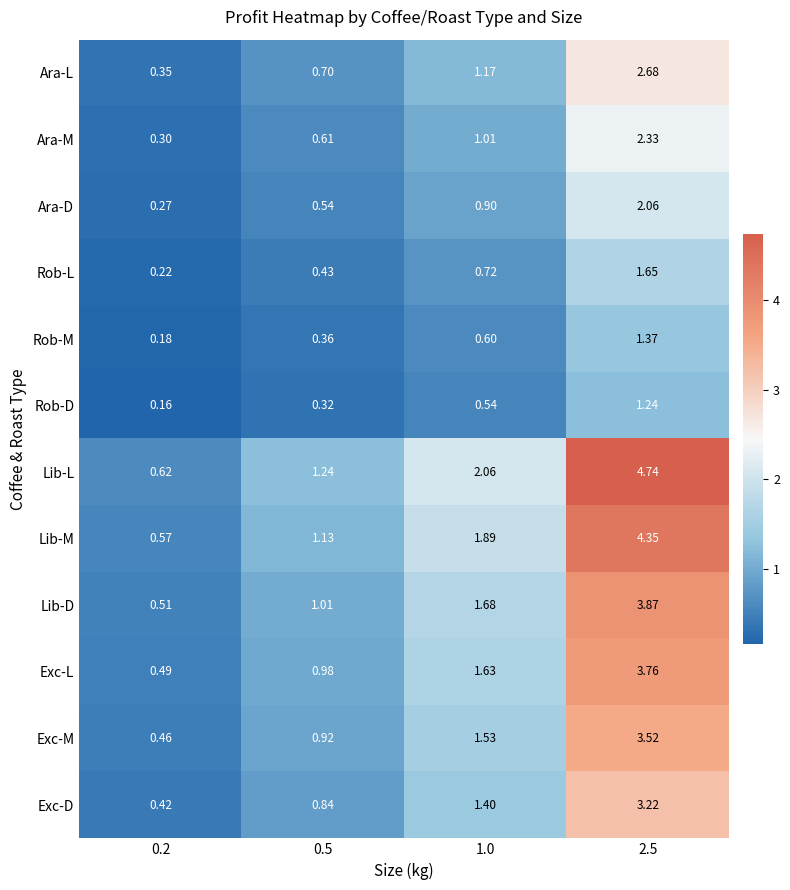

At 0.5, list the series in order from smallest to largest.

Rob-D, Rob-M, Rob-L, Ara-D, Ara-M, Ara-L, Exc-D, Exc-M, Exc-L, Lib-D, Lib-M, Lib-L